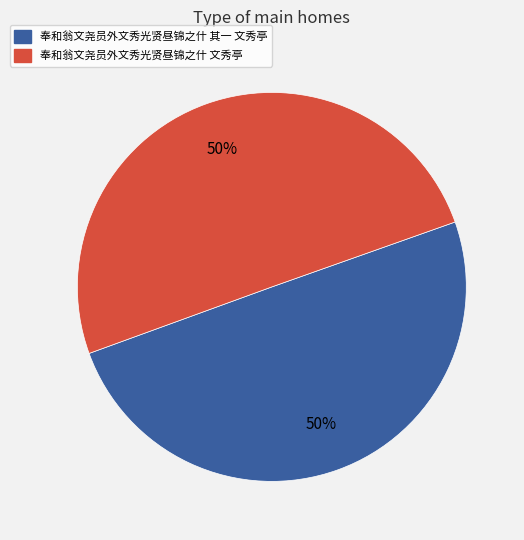

The 奉和翁文尧员外文秀光贤昼锦之什 文秀亭 slice represents 59% of the pie. True or false?

False